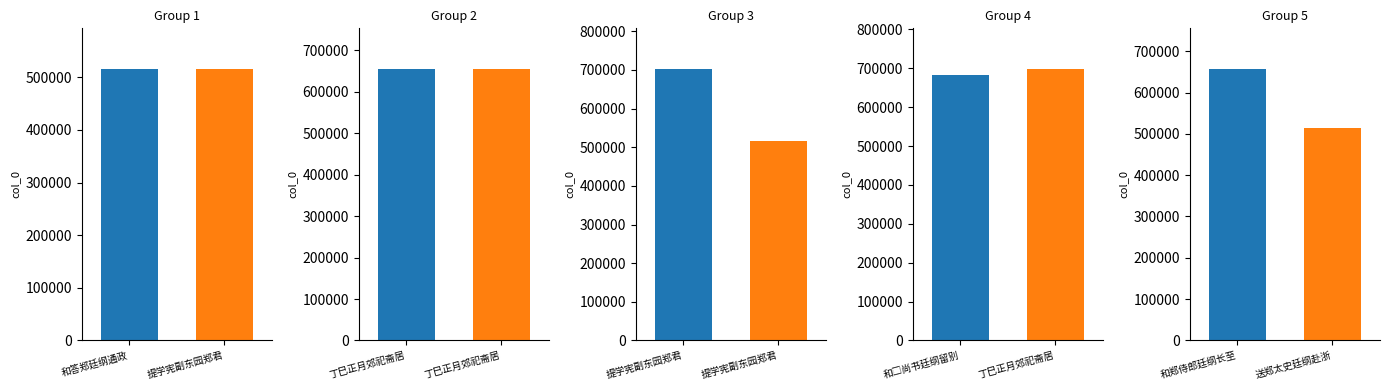

The chart shows a value of 132219 at 和郑侍郎廷纲长至有怀. True or false?

False